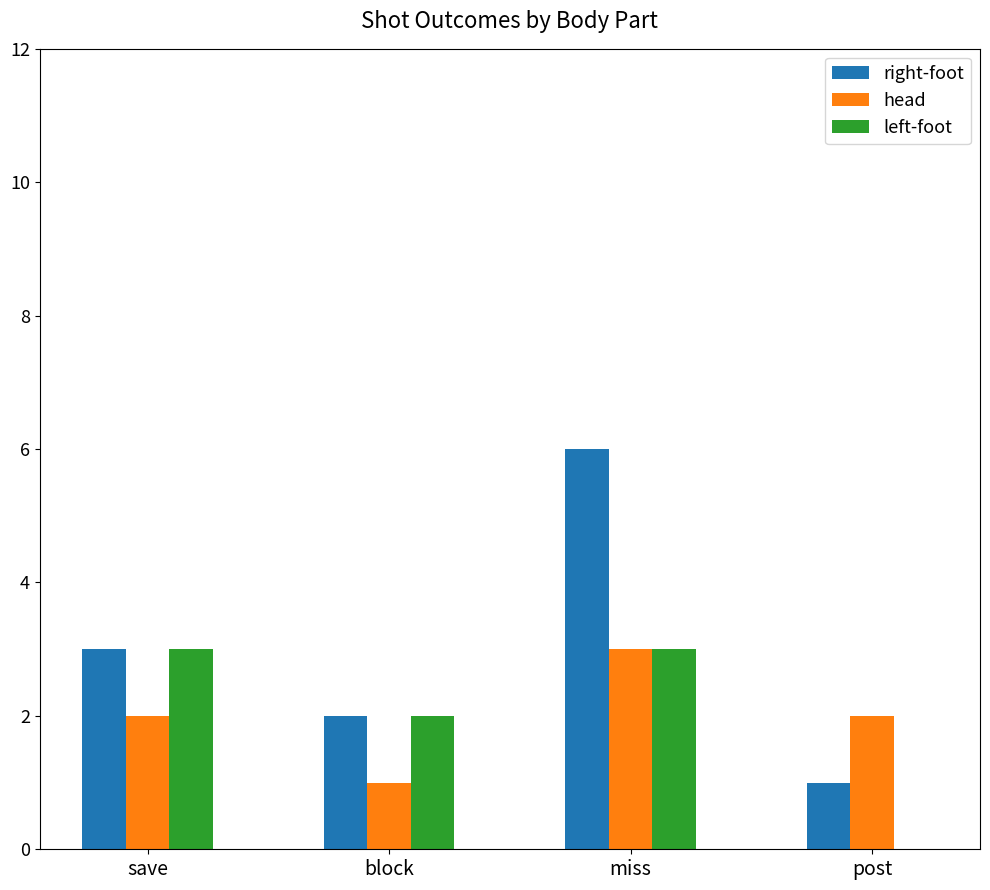

Reading right to left, extract all data points from this chart.

right-foot: post=1	miss=6	block=2	save=3
head: post=2	miss=3	block=1	save=2
left-foot: post=0	miss=3	block=2	save=3